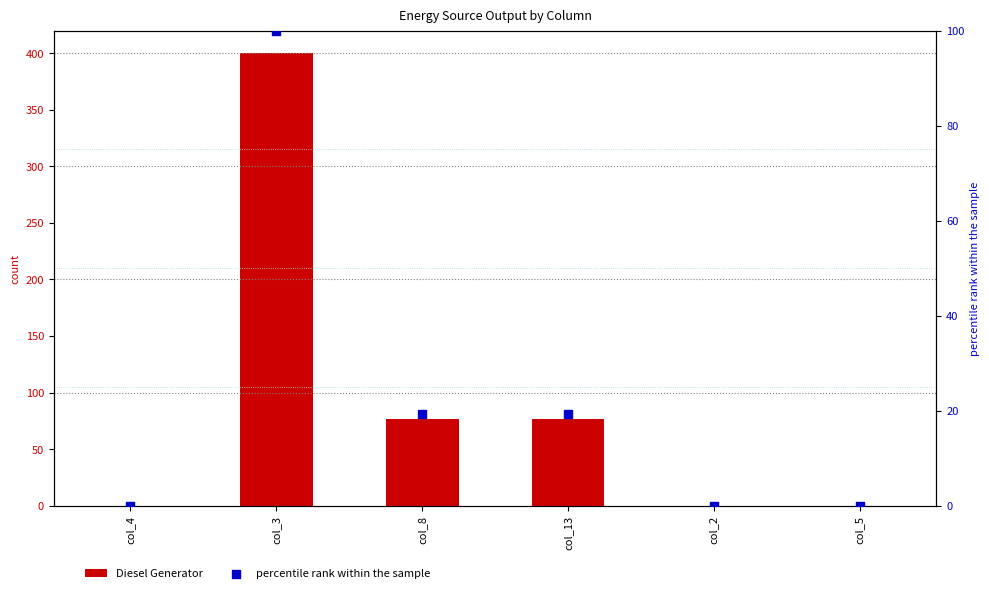

At which category is the sum across all series the highest?

col_3